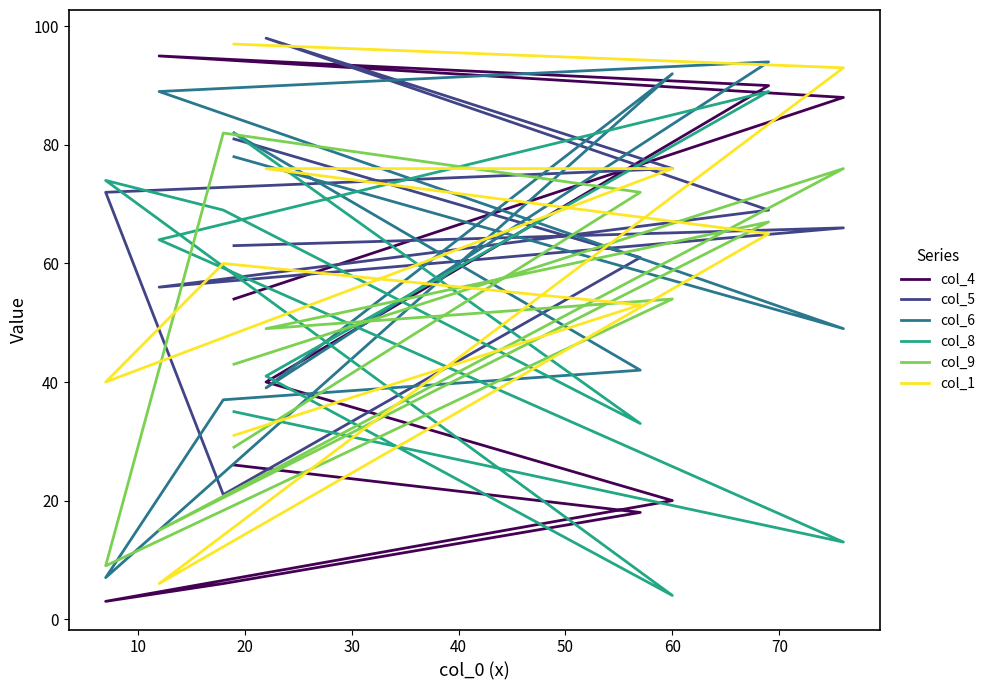

What is the difference between the highest and lowest values at 10?

80